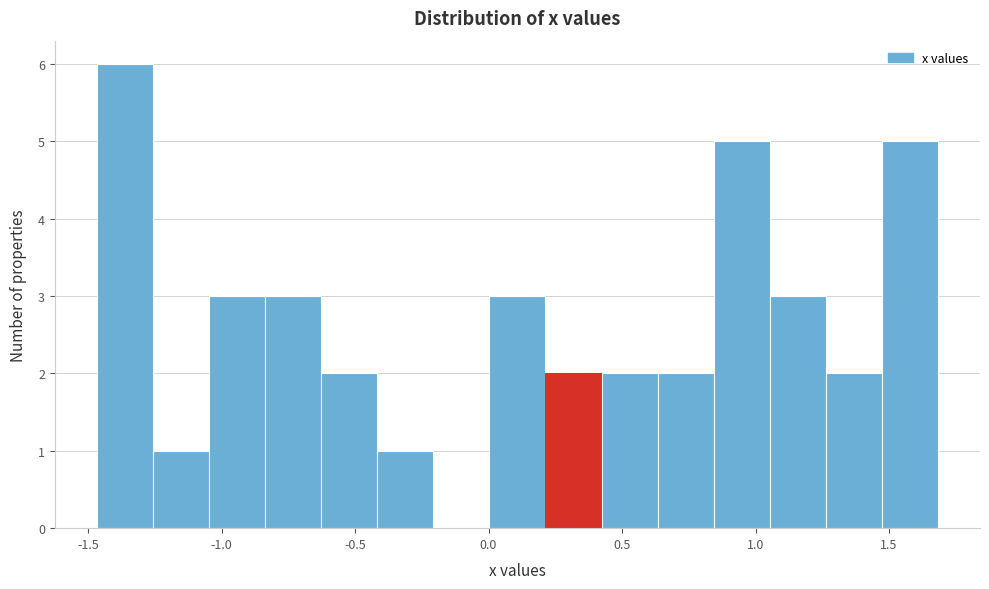

Which range on the x-axis has the tallest bar?

-1.45 to -1.25